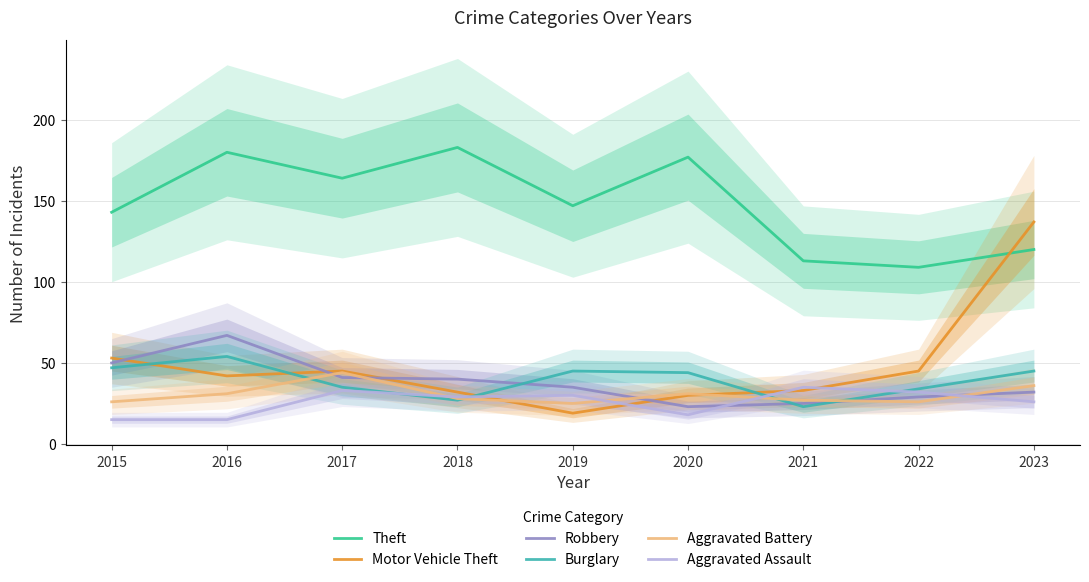

What is the difference between the maximum and second lowest values in the Aggravated Assault series?

20